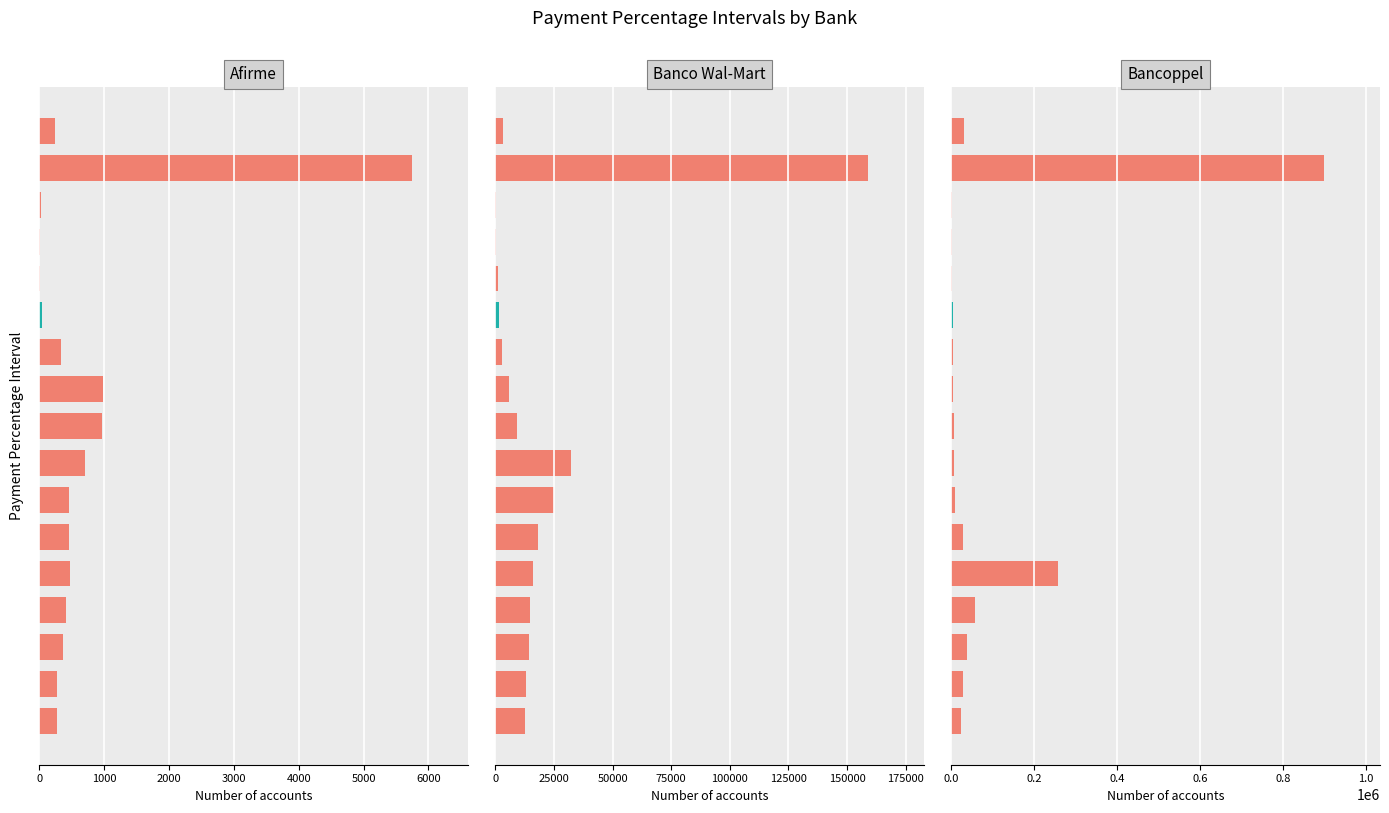

What is the difference between the highest and lowest values at 14?

36130